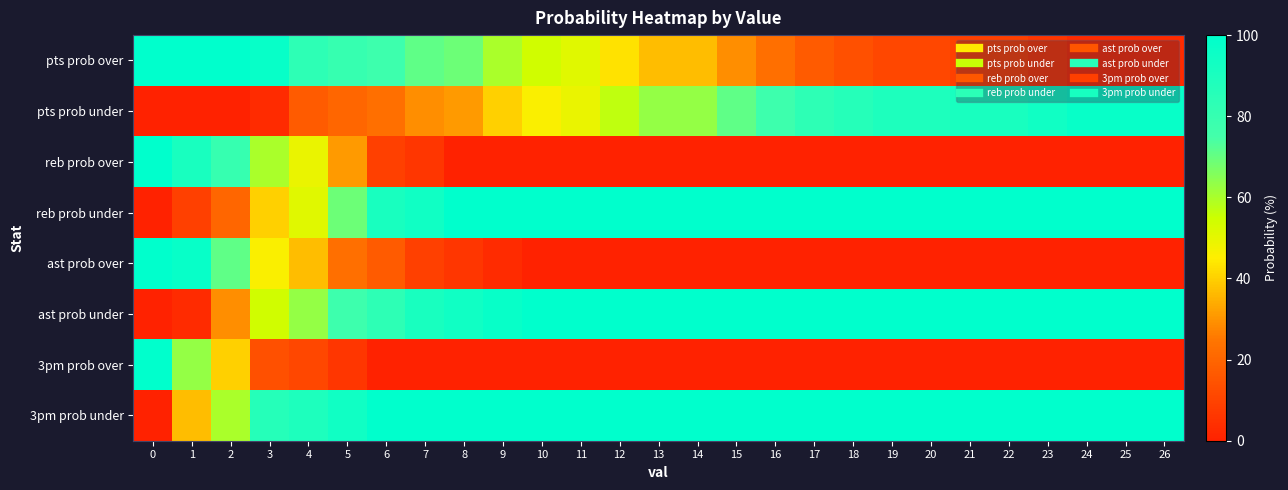

Reading left to right, transcribe all the data shown in this chart.

pts prob over: 0=100	1=100	2=100	3=97	4=83	5=80	6=77	7=71	8=69	9=60	10=54	11=51	12=43	13=37	14=37	15=29	16=23	17=17	18=14	19=11	20=11	21=9	22=9	23=6	24=3	25=3	26=3
pts prob under: 0=0	1=0	2=0	3=3	4=17	5=20	6=23	7=29	8=31	9=40	10=46	11=49	12=57	13=63	14=63	15=71	16=77	17=83	18=86	19=89	20=89	21=91	22=91	23=94	24=97	25=97	26=97
reb prob over: 0=100	1=91	2=80	3=60	4=49	5=31	6=9	7=6	8=0	9=0	10=0	11=0	12=0	13=0	14=0	15=0	16=0	17=0	18=0	19=0	20=0	21=0	22=0	23=0	24=0	25=0	26=0
reb prob under: 0=0	1=9	2=20	3=40	4=51	5=69	6=91	7=94	8=100	9=100	10=100	11=100	12=100	13=100	14=100	15=100	16=100	17=100	18=100	19=100	20=100	21=100	22=100	23=100	24=100	25=100	26=100
ast prob over: 0=100	1=97	2=71	3=46	4=37	5=23	6=17	7=9	8=6	9=3	10=0	11=0	12=0	13=0	14=0	15=0	16=0	17=0	18=0	19=0	20=0	21=0	22=0	23=0	24=0	25=0	26=0
ast prob under: 0=0	1=3	2=29	3=54	4=63	5=77	6=83	7=91	8=94	9=97	10=100	11=100	12=100	13=100	14=100	15=100	16=100	17=100	18=100	19=100	20=100	21=100	22=100	23=100	24=100	25=100	26=100
3pm prob over: 0=100	1=63	2=40	3=14	4=11	5=6	6=0	7=0	8=0	9=0	10=0	11=0	12=0	13=0	14=0	15=0	16=0	17=0	18=0	19=0	20=0	21=0	22=0	23=0	24=0	25=0	26=0
3pm prob under: 0=0	1=37	2=60	3=86	4=89	5=94	6=100	7=100	8=100	9=100	10=100	11=100	12=100	13=100	14=100	15=100	16=100	17=100	18=100	19=100	20=100	21=100	22=100	23=100	24=100	25=100	26=100